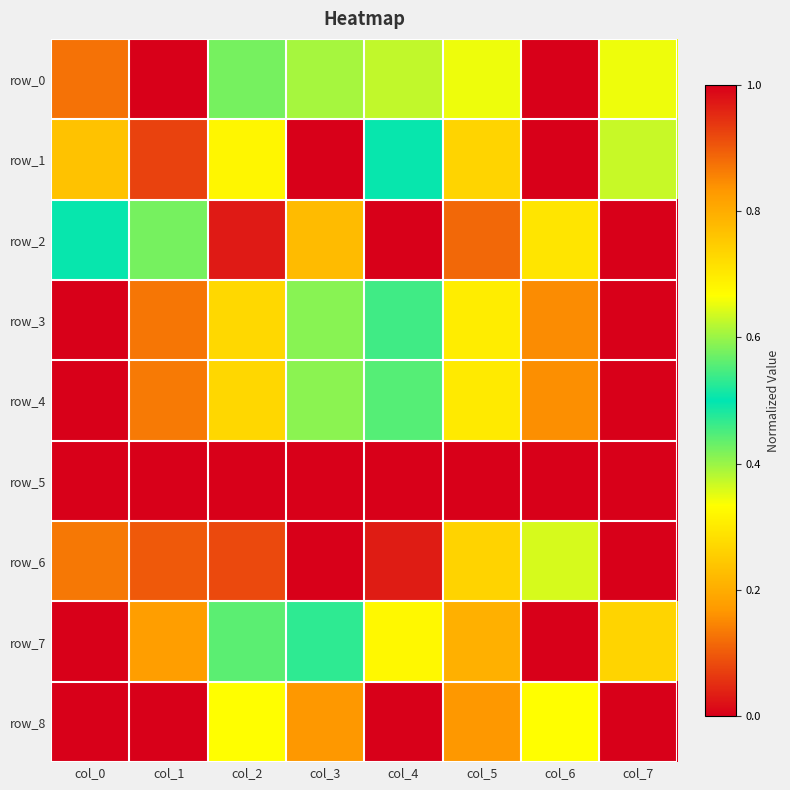

Reading left to right, extract all data points from this chart.

row_0: 0.1	0.0	0.4	0.4	0.6	0.3	1.0	0.3
row_1: 0.2	0.1	0.3	0.0	0.5	0.7	1.0	0.6
row_2: 0.5	0.4	0.0	0.8	0.0	0.1	0.7	1.0
row_3: 0.0	0.1	0.3	0.4	0.5	0.7	0.8	1.0
row_4: 0.0	0.1	0.3	0.4	0.6	0.7	0.8	1.0
row_5: 1.0	1.0	1.0	1.0	1.0	1.0	0.0	1.0
row_6: 0.9	0.9	0.9	1.0	1.0	0.7	0.4	0.0
row_7: 0.0	0.2	0.4	0.5	0.7	0.8	1.0	0.7
row_8: 0.0	0.0	0.3	0.8	1.0	0.8	0.7	0.0